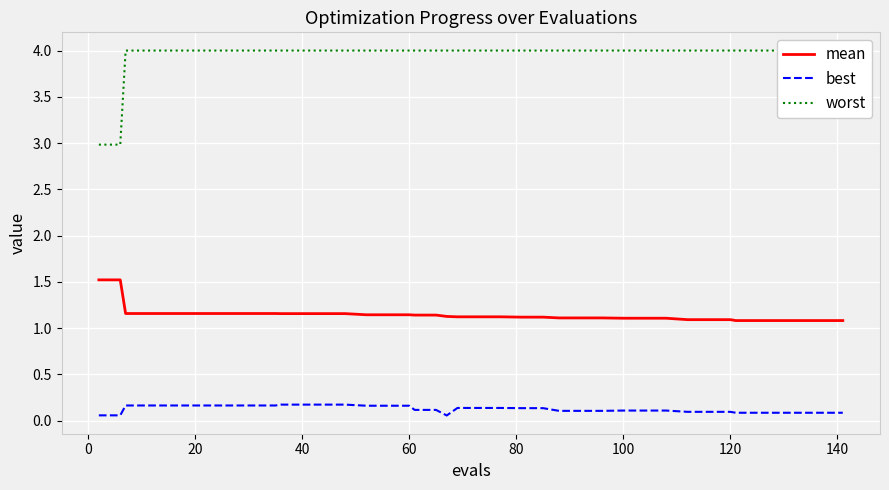

Is this an area chart (filled region under the line)?

No